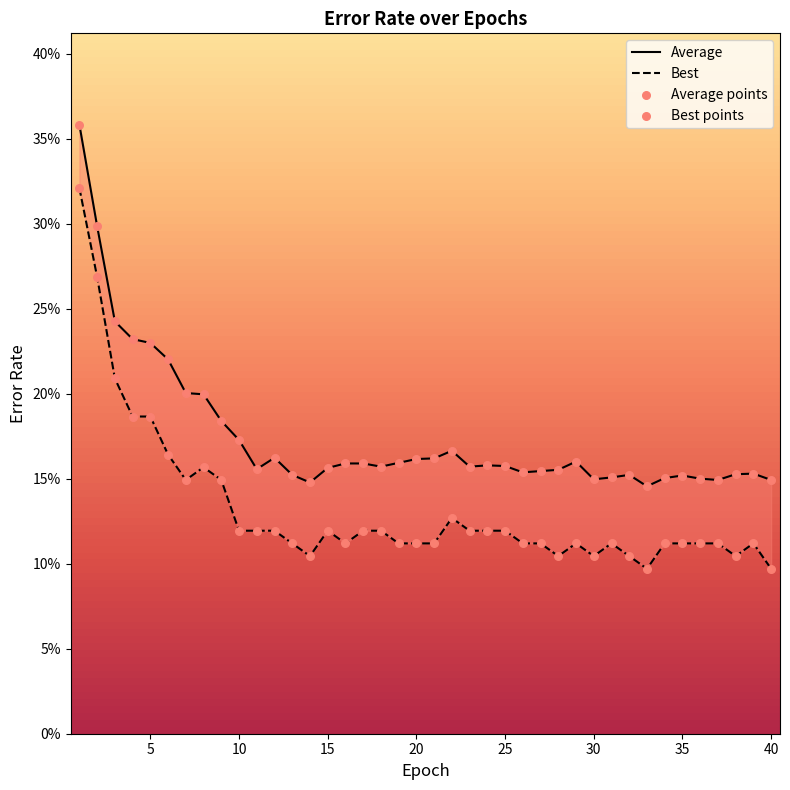

Which series reaches the minimum Y coordinate?

Best